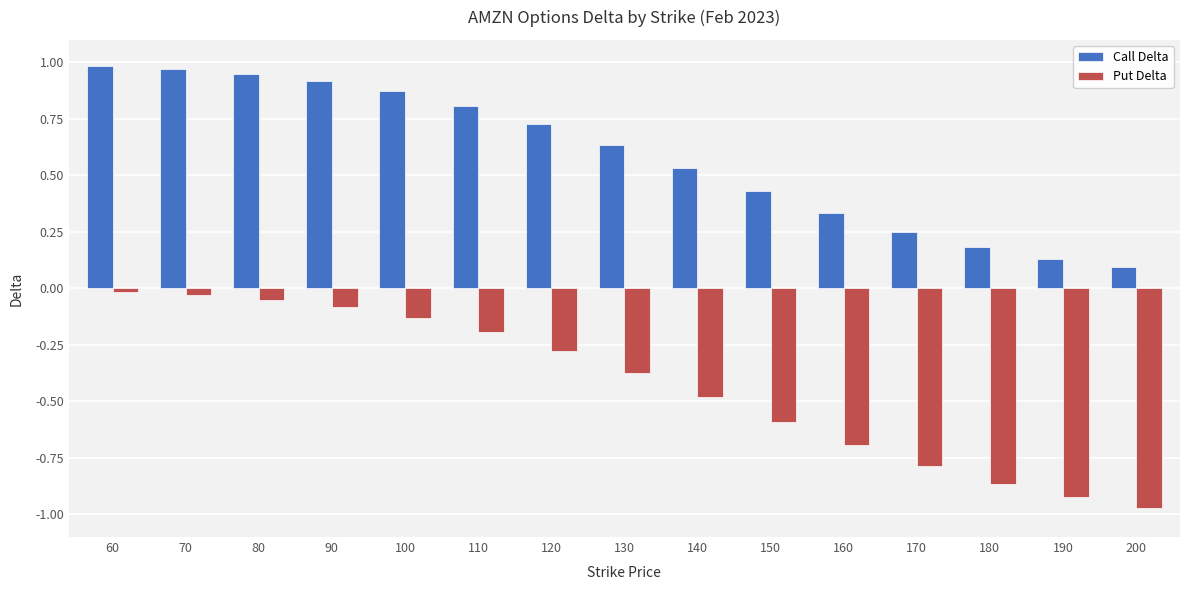

The value of Call Delta at 170 is 0.4. True or false?

False